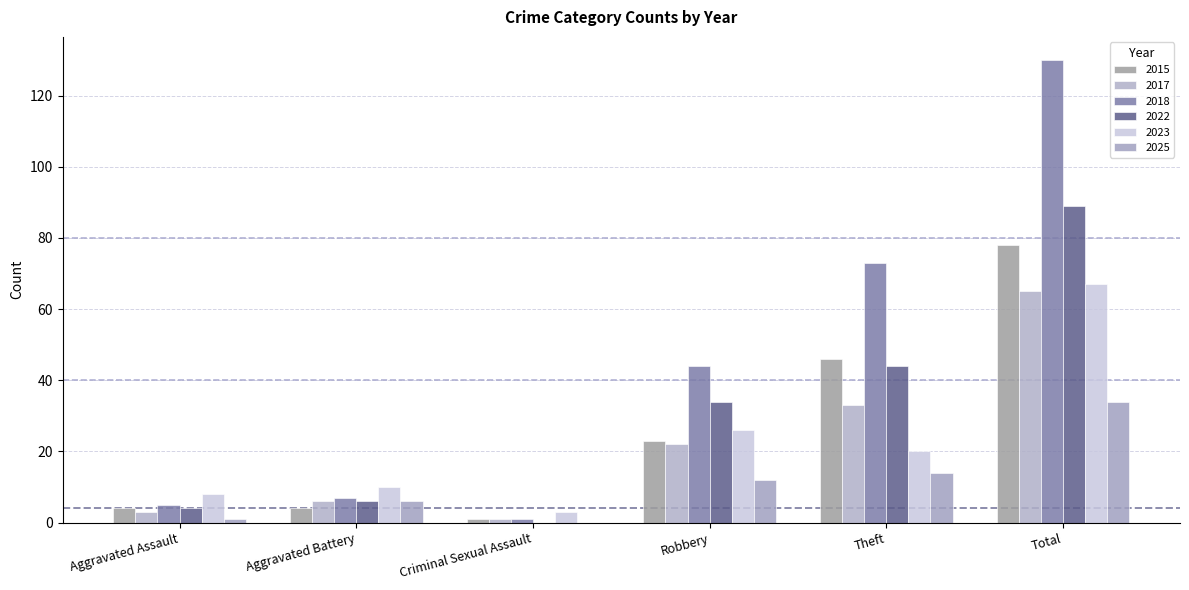

What are all the series names shown in the legend?

2015, 2017, 2018, 2022, 2023, 2025